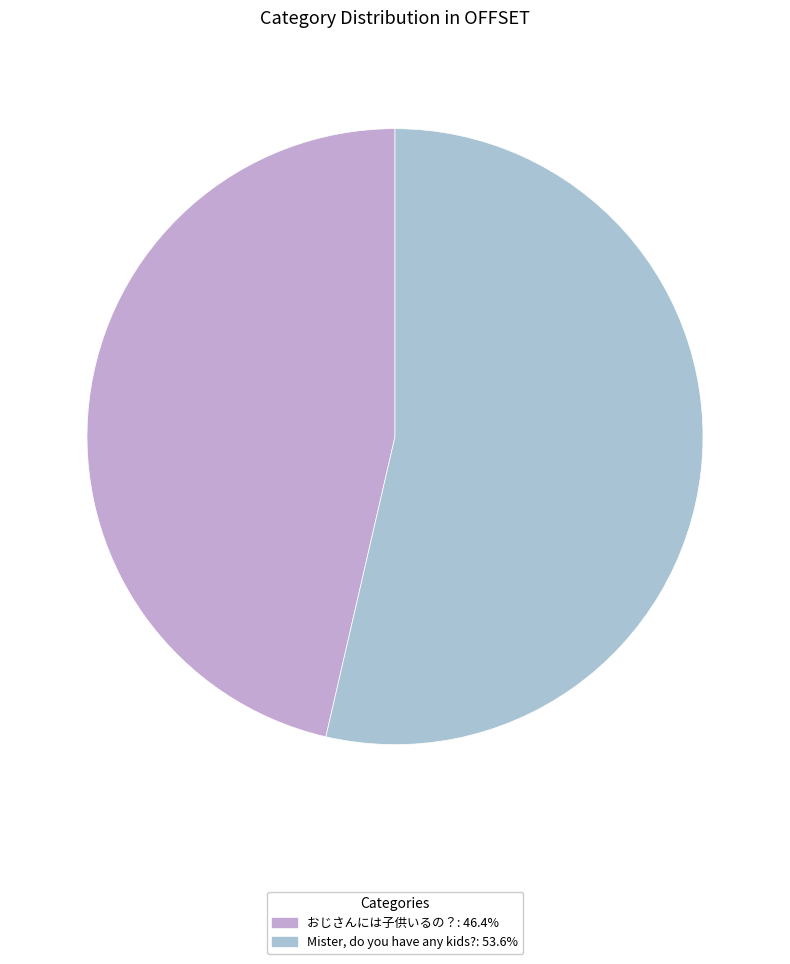

How many segments does this pie chart have?

2